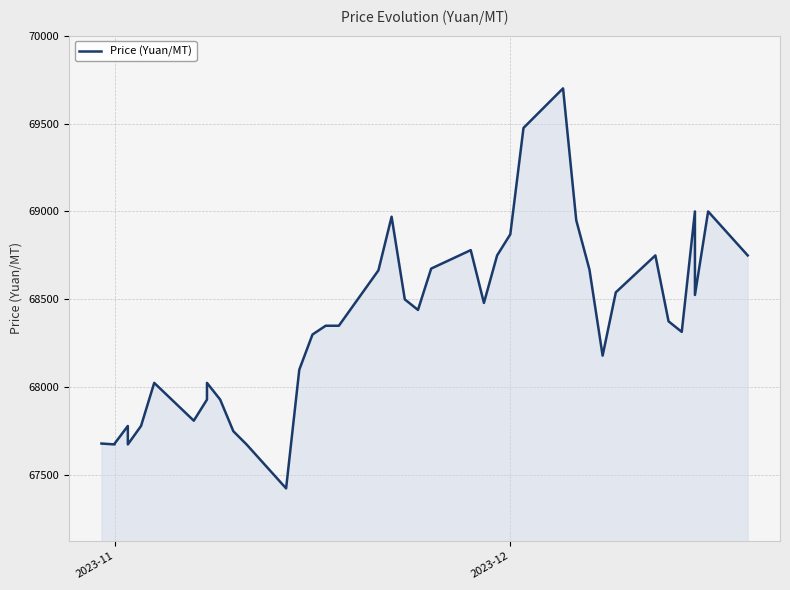

The value at 7 is 109150. True or false?

False